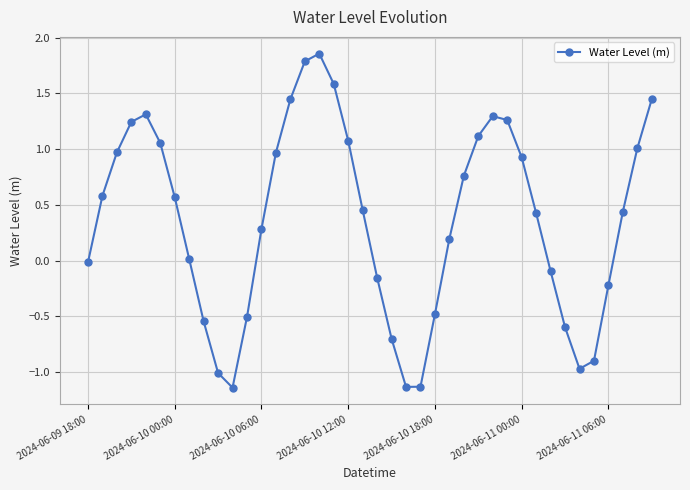

How many points are lower than both their immediate neighbors (excluding endpoints)?

3